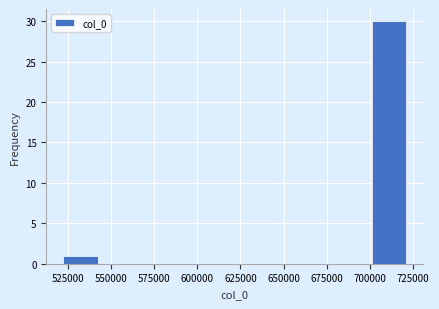

Around what value on the x-axis is the tallest bar? Give the approximate position of its centre, as read against the axis.

710000